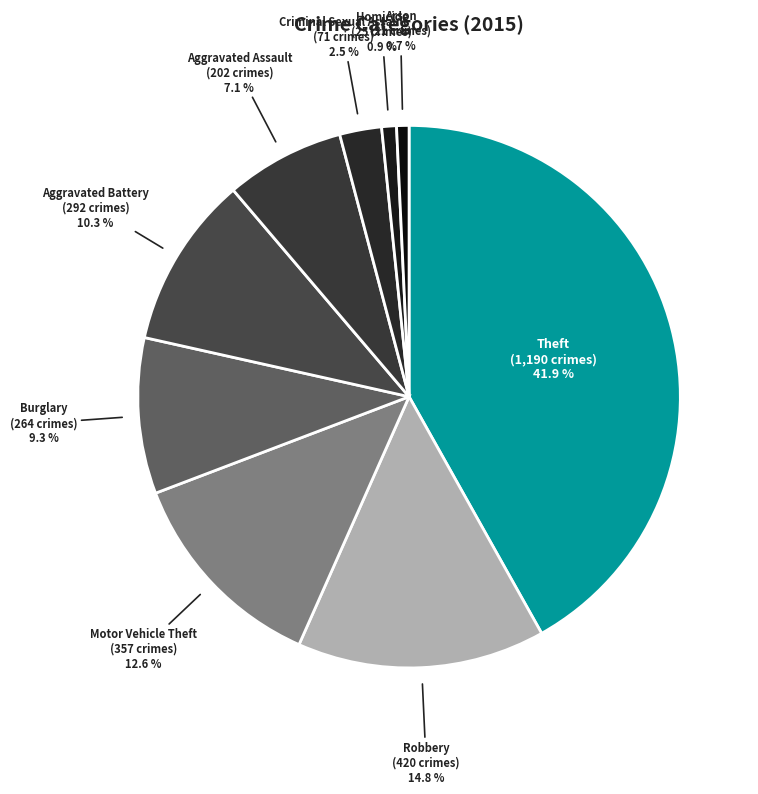

What is the total percentage of Aggravated Battery and Aggravated Assault?

17.4%